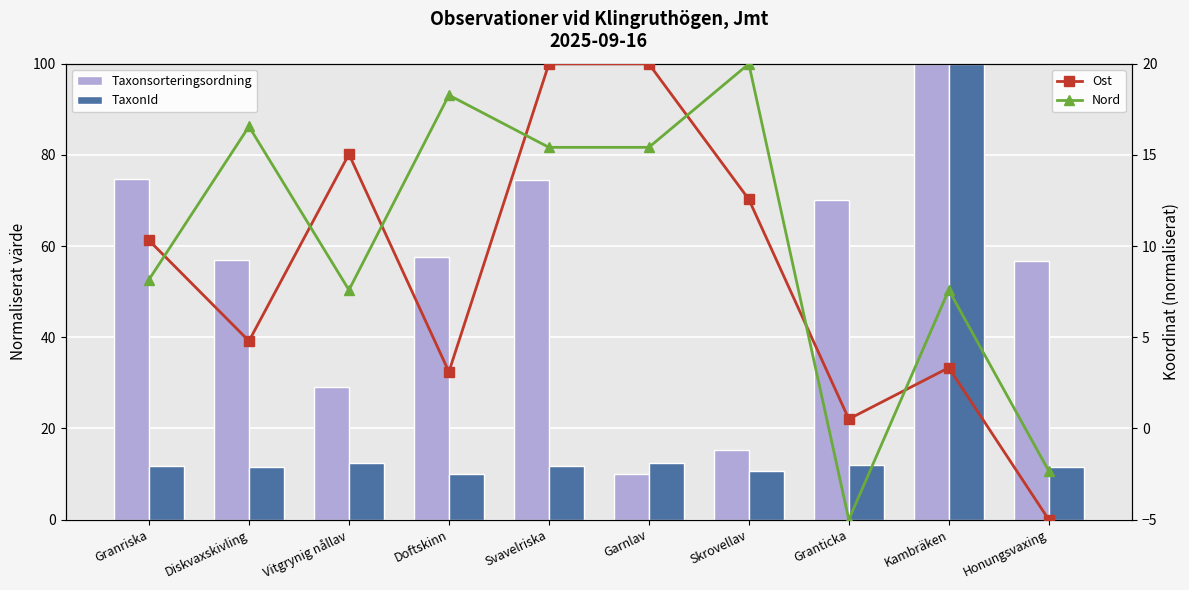

What is the lowest value of the Taxonsorteringsordning series?

10.0